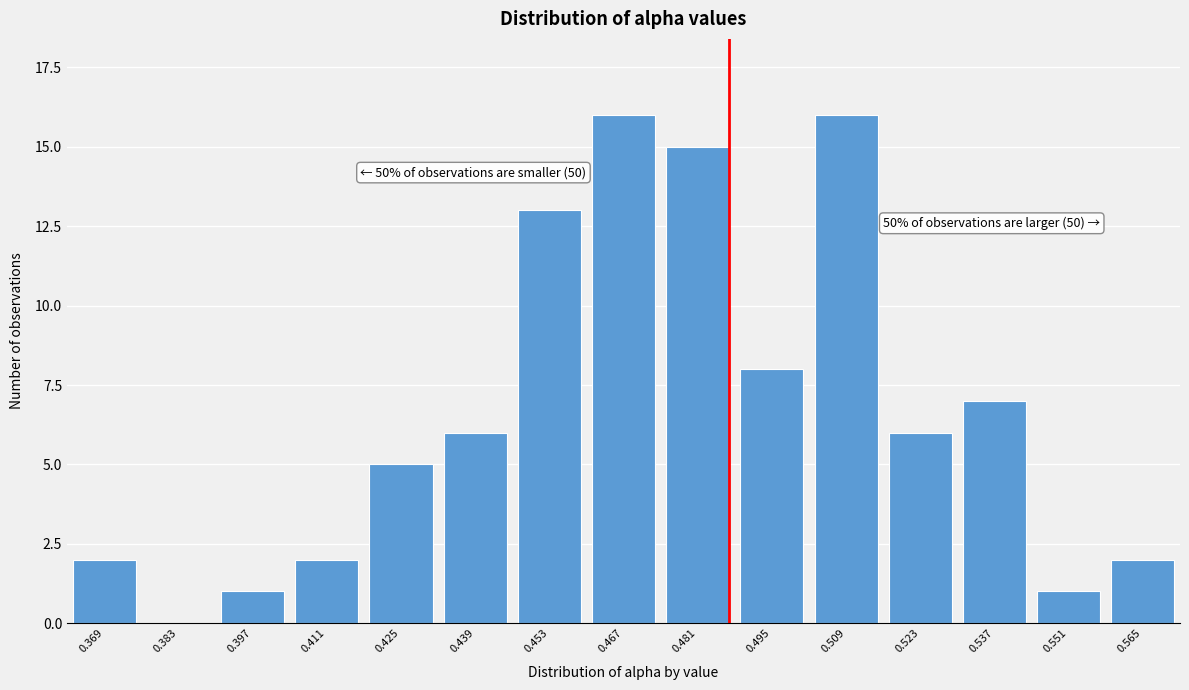

Reading left to right, list all the values displayed in this chart.

0.369=2	0.383=0	0.397=1	0.411=2	0.425=5	0.439=6	0.453=13	0.467=16	0.481=15	0.495=8	0.509=16	0.523=6	0.537=7	0.551=1	0.565=2